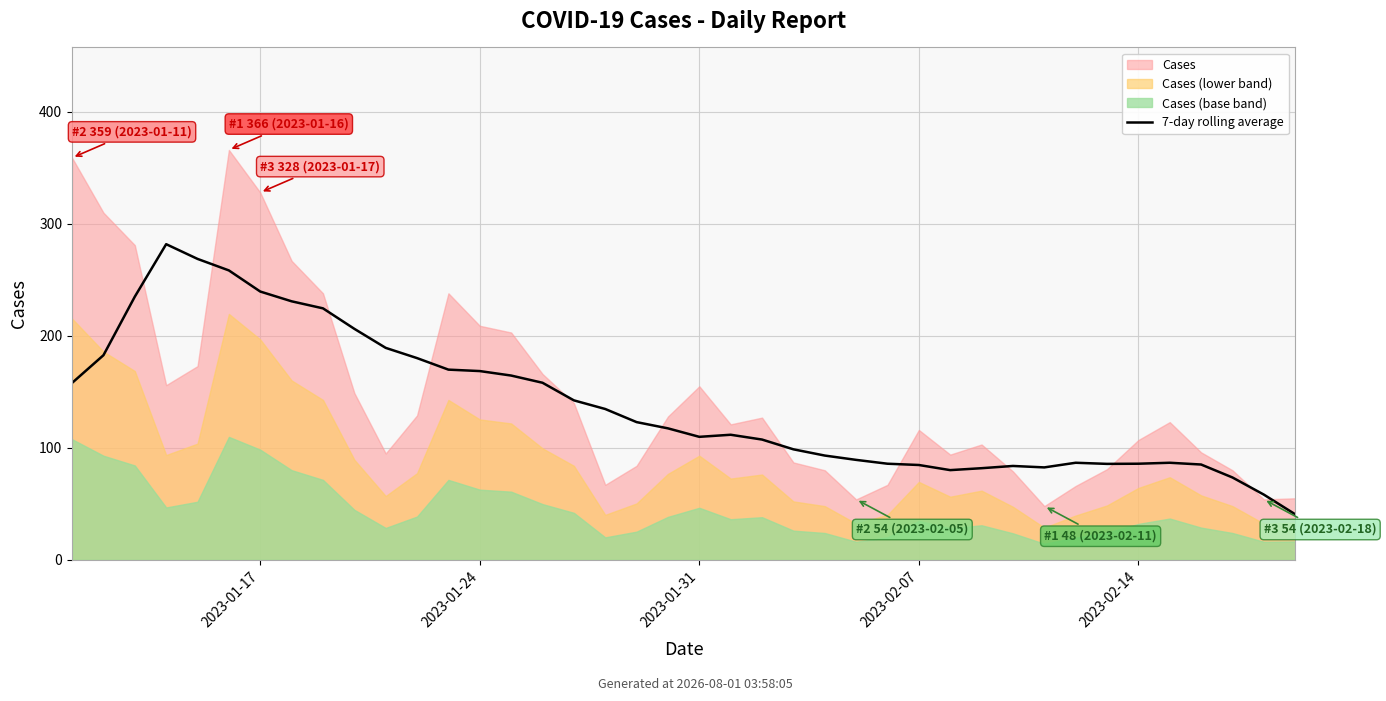

Where is the data nearest to the value 161?

15